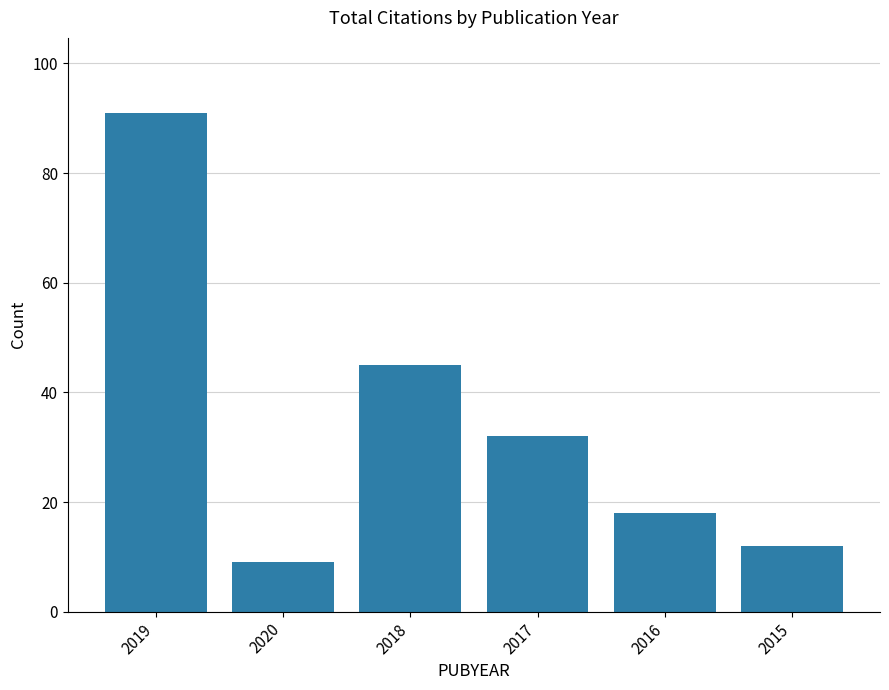

Which category has the lowest value across all series?

2020